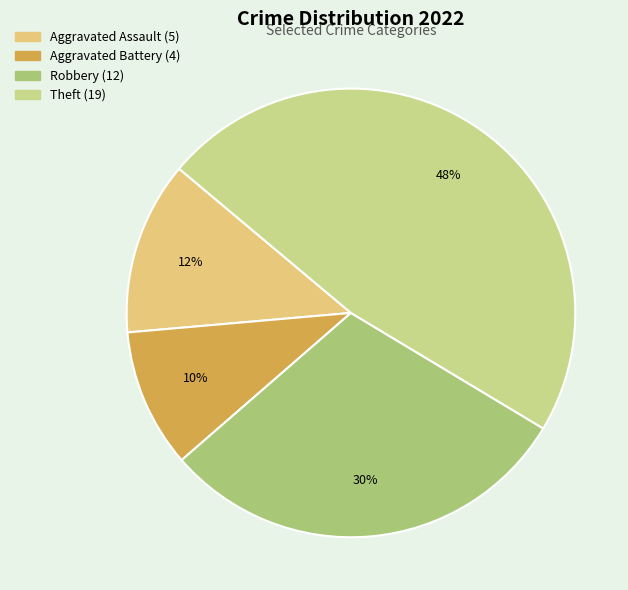

How many slices are in this pie chart?

4